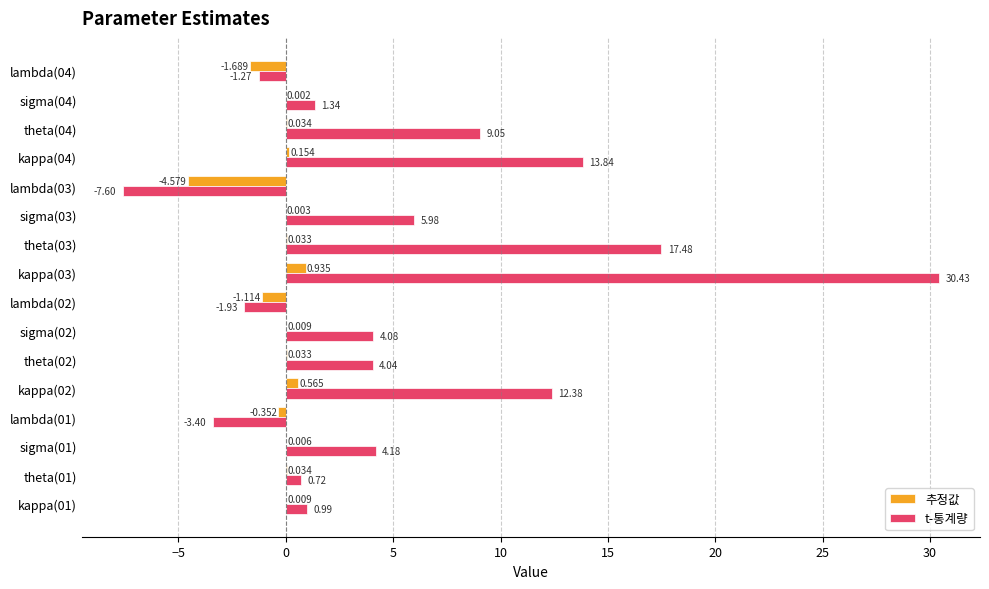

What are all the series names shown in the legend?

추정값, t-통계량